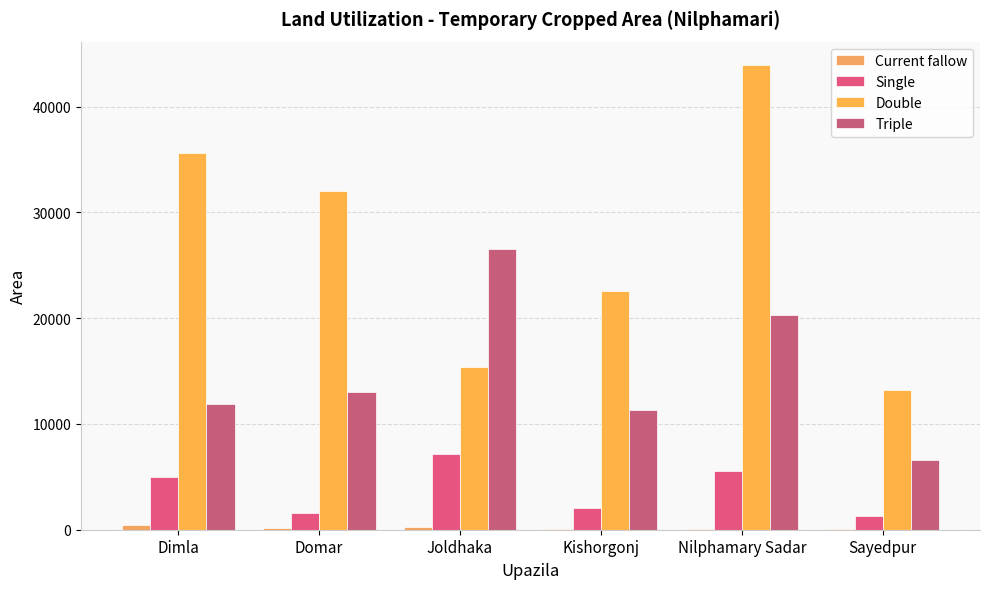

At how many categories does at least one series exceed 16918?

5